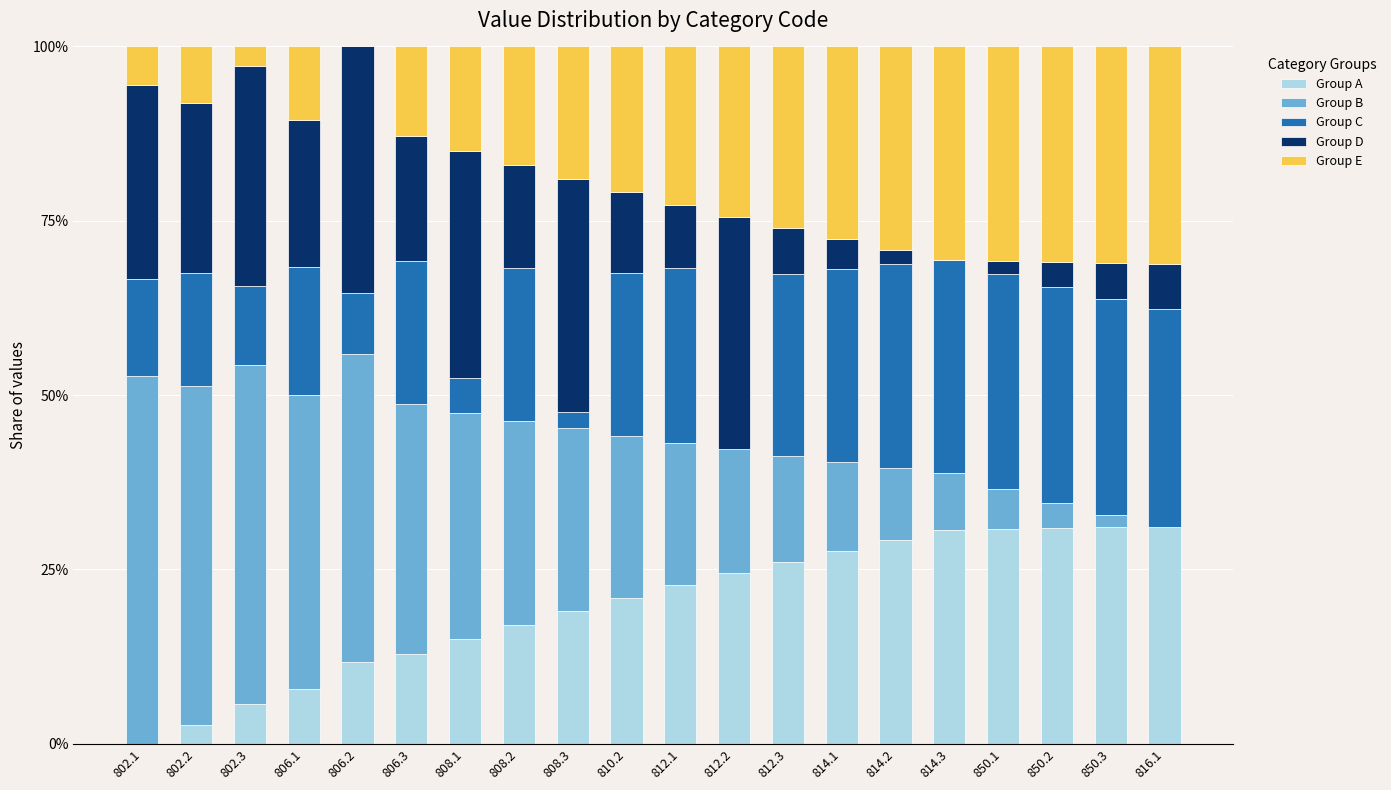

The Group A series shows 30.9 at 850.2. True or false?

True